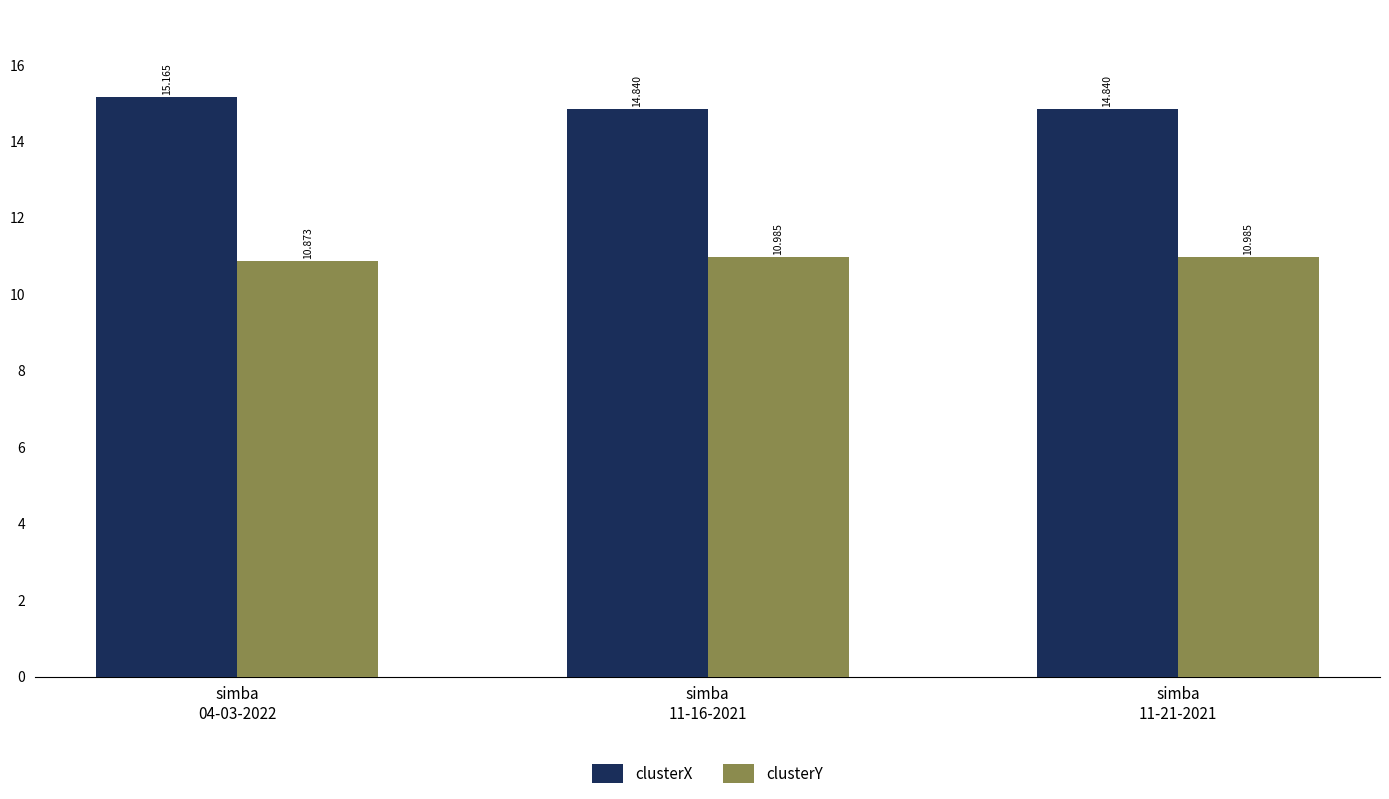

What are all the series names shown in the legend?

clusterX, clusterY